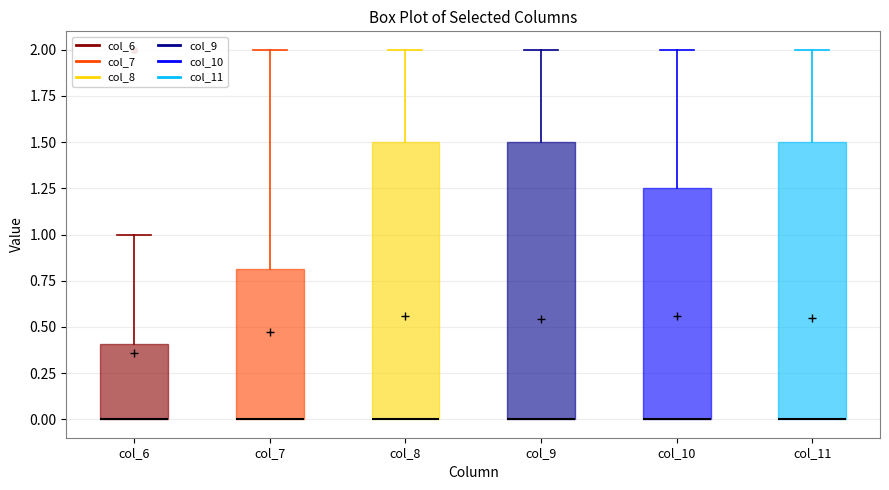

Reading left to right, read every box against the y-axis: the position of its median line, the range the box covers, and the ends of its whiskers. The values are not printed on the chart, so give them approximately, as read against the axis.

col_6: median 0.00 (drawn on the box's lower edge), box 0.00 to 0.40, whiskers 0.00 to 1.00
col_7: median 0.00 (drawn on the box's lower edge), box 0.00 to 0.80, whiskers 0.00 to 2.00
col_8: median 0.00 (drawn on the box's lower edge), box 0.00 to 1.50, whiskers 0.00 to 2.00
col_9: median 0.00 (drawn on the box's lower edge), box 0.00 to 1.50, whiskers 0.00 to 2.00
col_10: median 0.00 (drawn on the box's lower edge), box 0.00 to 1.25, whiskers 0.00 to 2.00
col_11: median 0.00 (drawn on the box's lower edge), box 0.00 to 1.50, whiskers 0.00 to 2.00